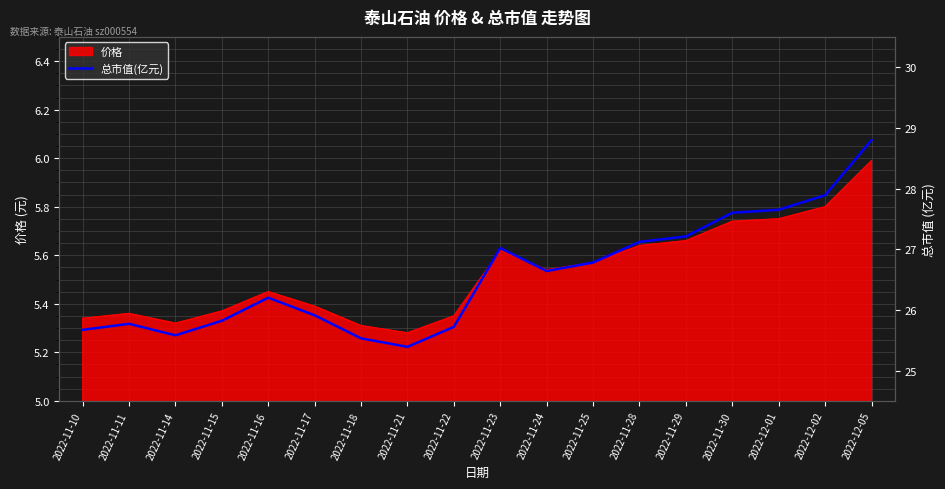

Is it true that 价格 equals 3.8 at 2022-11-23?

False